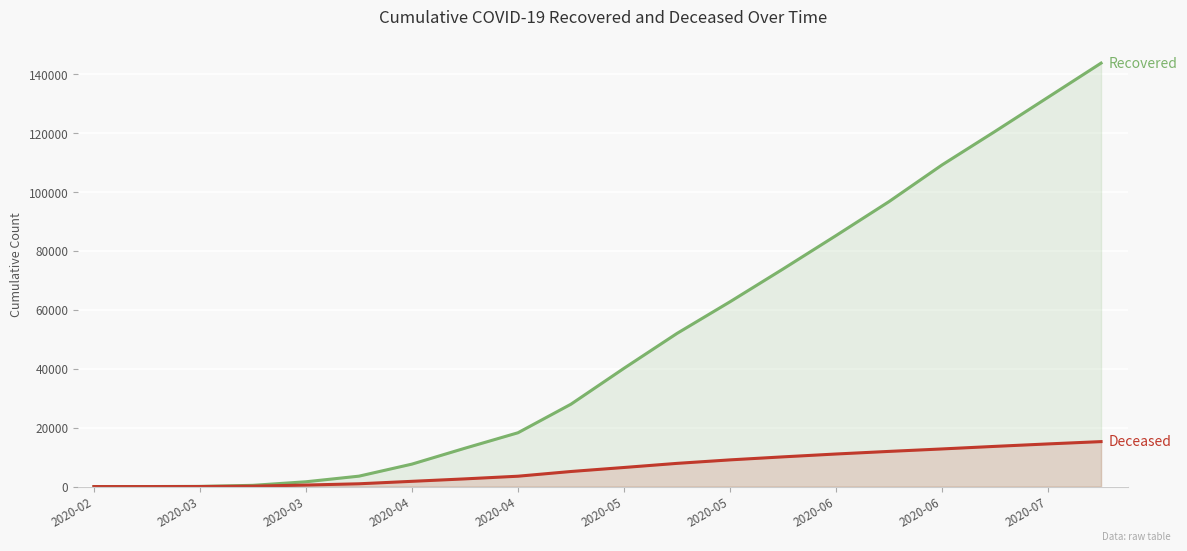

The cumulative_recovered series shows 52008 at 11. True or false?

True